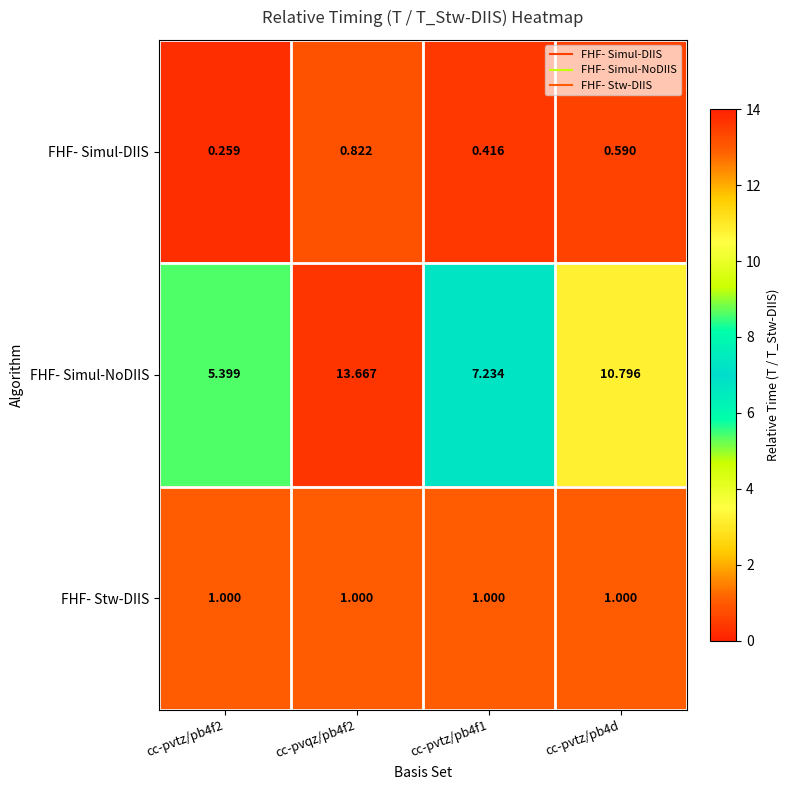

What is the difference between the highest and lowest values at cc-pvtz/pb4f1?

6.8